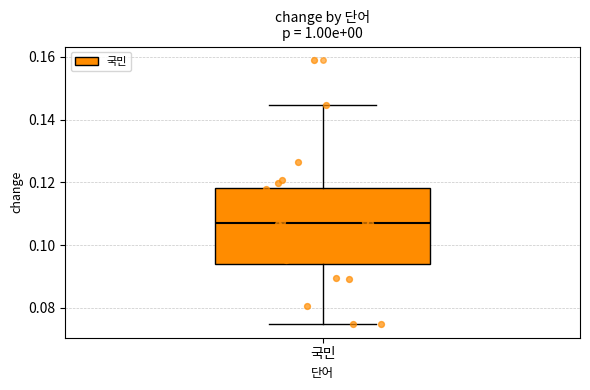

Where is the lower edge of the box for 국민 on the y-axis? The values are not printed on the chart, so give them approximately, as read against the axis.

0.094